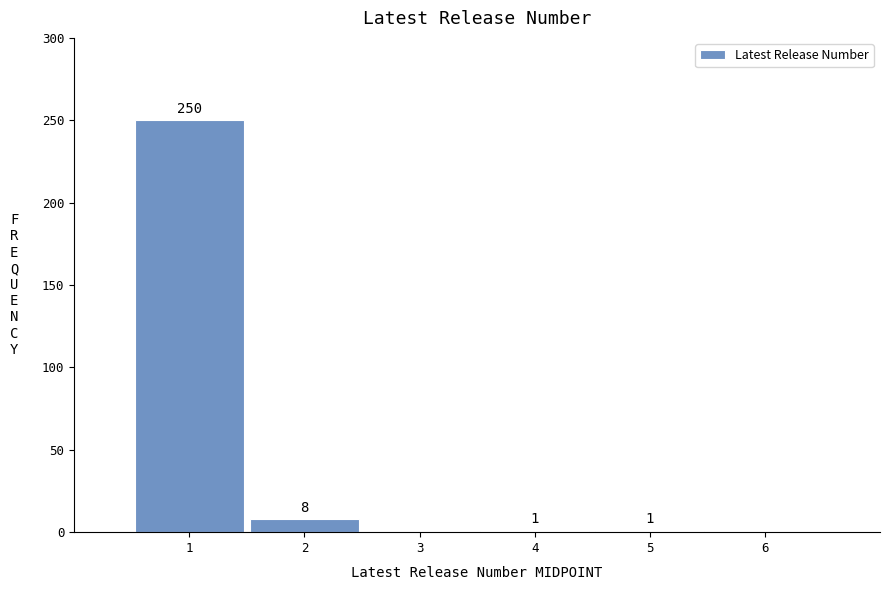

Reading right to left, extract all data points from this chart.

6=0	5=1	4=1	3=0	2=8	1=250